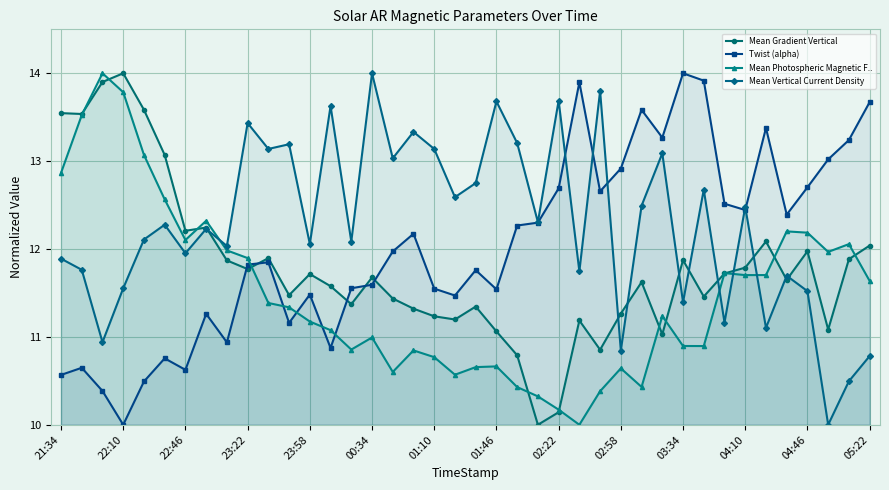

What is the spread (max minus min) of values at 22:46?

1.6